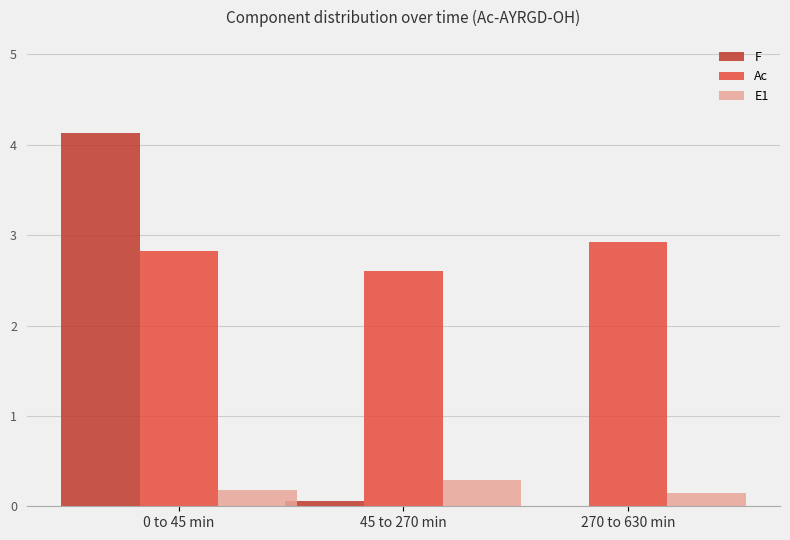

Which series has the largest total across all categories?

Ac